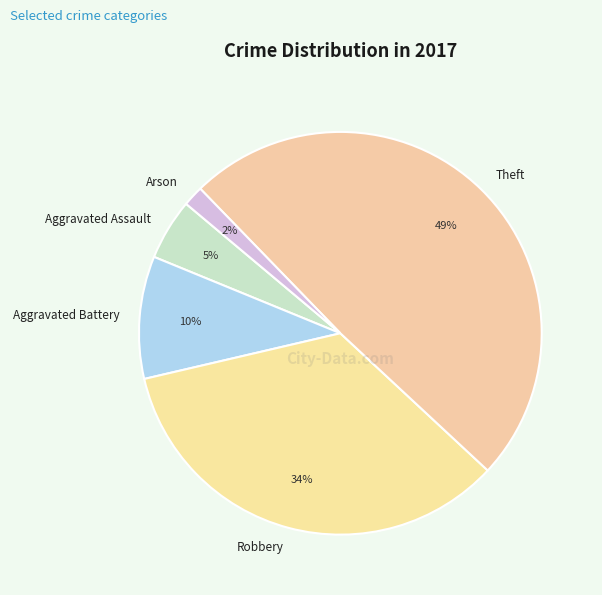

To the nearest percent, what is the combined percentage of Arson and Theft?

51%